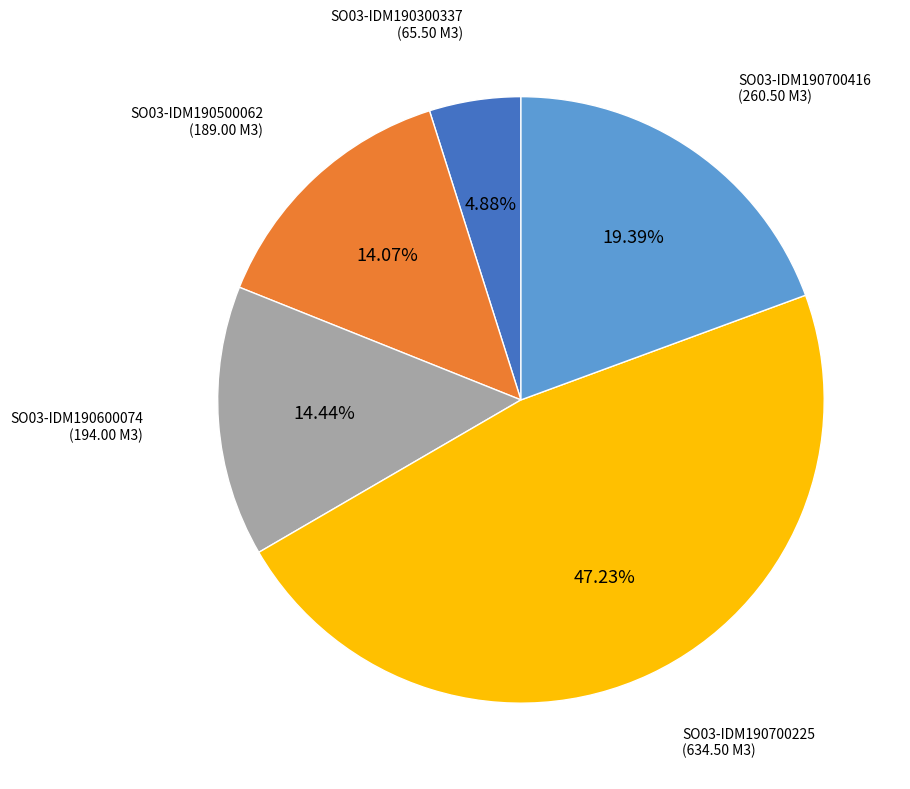

Does any single category account for the majority?

No